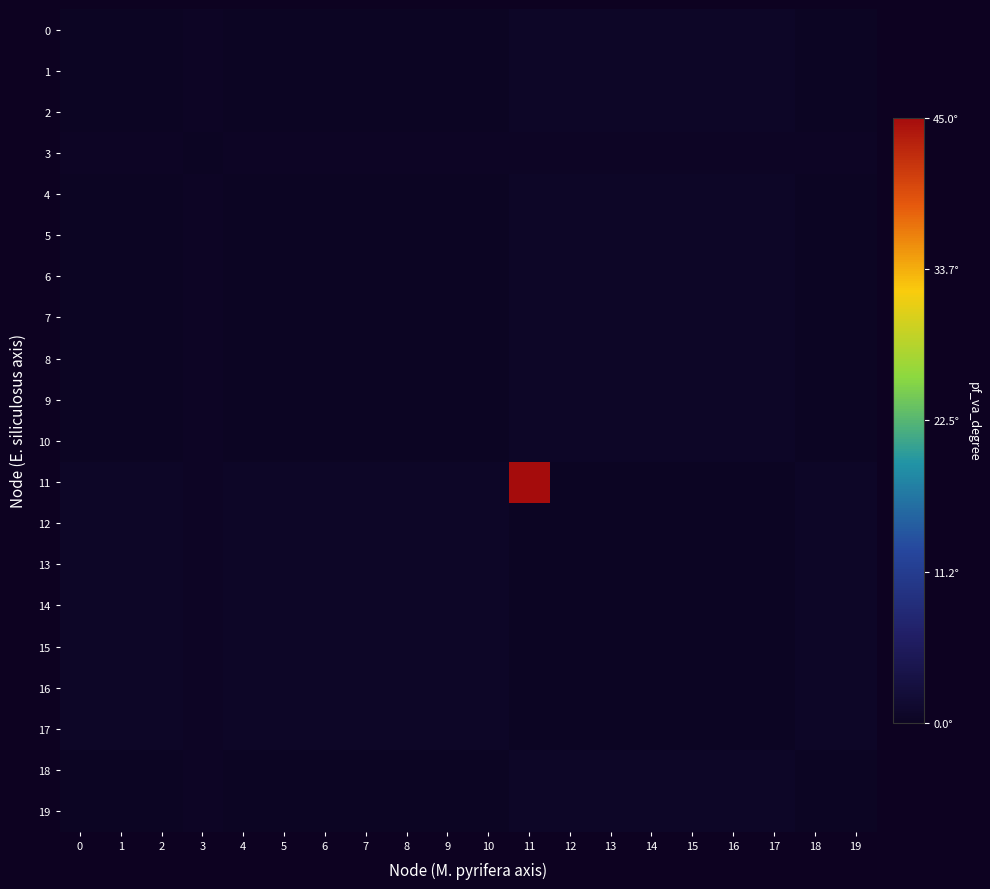

Reading left to right, transcribe all the data shown in this chart.

0: 0=0.0	1=0.1	2=0.1	3=0.3	4=0.1	5=0.1	6=0.1	7=0.1	8=0.1	9=0.1	10=0.1	11=0.5	12=0.5	13=0.5	14=0.5	15=0.5	16=0.5	17=0.5	18=0.1	19=0.1
1: 0=0.1	1=0.1	2=0.0	3=0.2	4=0.0	5=0.0	6=0.0	7=0.0	8=0.0	9=0.0	10=0.0	11=0.4	12=0.4	13=0.4	14=0.4	15=0.4	16=0.4	17=0.4	18=0.0	19=0.0
2: 0=0.1	1=0.0	2=0.1	3=0.2	4=0.0	5=0.0	6=0.0	7=0.0	8=0.0	9=0.0	10=0.0	11=0.4	12=0.4	13=0.4	14=0.4	15=0.4	16=0.4	17=0.4	18=0.0	19=0.0
3: 0=0.3	1=0.2	2=0.2	3=0.1	4=0.2	5=0.2	6=0.2	7=0.2	8=0.2	9=0.2	10=0.2	11=0.2	12=0.2	13=0.2	14=0.2	15=0.2	16=0.2	17=0.2	18=0.2	19=0.2
4: 0=0.1	1=0.0	2=0.0	3=0.2	4=0.1	5=0.0	6=0.0	7=0.0	8=0.0	9=0.0	10=0.0	11=0.4	12=0.4	13=0.4	14=0.4	15=0.4	16=0.4	17=0.4	18=0.0	19=0.0
5: 0=0.1	1=0.0	2=0.0	3=0.2	4=0.0	5=0.1	6=0.0	7=0.0	8=0.0	9=0.0	10=0.0	11=0.4	12=0.4	13=0.4	14=0.4	15=0.4	16=0.4	17=0.4	18=0.0	19=0.0
6: 0=0.1	1=0.0	2=0.0	3=0.2	4=0.0	5=0.0	6=0.1	7=0.0	8=0.0	9=0.0	10=0.0	11=0.4	12=0.4	13=0.4	14=0.4	15=0.4	16=0.4	17=0.4	18=0.0	19=0.0
7: 0=0.1	1=0.0	2=0.0	3=0.2	4=0.0	5=0.0	6=0.0	7=0.1	8=0.0	9=0.0	10=0.0	11=0.4	12=0.4	13=0.4	14=0.4	15=0.4	16=0.4	17=0.4	18=0.0	19=0.0
8: 0=0.1	1=0.0	2=0.0	3=0.2	4=0.0	5=0.0	6=0.0	7=0.0	8=0.1	9=0.0	10=0.0	11=0.4	12=0.4	13=0.4	14=0.4	15=0.4	16=0.4	17=0.4	18=0.0	19=0.0
9: 0=0.1	1=0.0	2=0.0	3=0.2	4=0.0	5=0.0	6=0.0	7=0.0	8=0.0	9=0.1	10=0.0	11=0.4	12=0.4	13=0.4	14=0.4	15=0.4	16=0.4	17=0.4	18=0.0	19=0.0
10: 0=0.1	1=0.0	2=0.0	3=0.2	4=0.0	5=0.0	6=0.0	7=0.0	8=0.0	9=0.0	10=0.1	11=0.4	12=0.4	13=0.4	14=0.4	15=0.4	16=0.4	17=0.4	18=0.0	19=0.0
11: 0=0.5	1=0.4	2=0.4	3=0.2	4=0.4	5=0.4	6=0.4	7=0.4	8=0.4	9=0.4	10=0.4	11=45.0	12=0.0	13=0.0	14=0.0	15=0.0	16=0.0	17=0.0	18=0.4	19=0.4
12: 0=0.5	1=0.4	2=0.4	3=0.2	4=0.4	5=0.4	6=0.4	7=0.4	8=0.4	9=0.4	10=0.4	11=0.0	12=0.1	13=0.0	14=0.0	15=0.0	16=0.0	17=0.0	18=0.4	19=0.4
13: 0=0.5	1=0.4	2=0.4	3=0.2	4=0.4	5=0.4	6=0.4	7=0.4	8=0.4	9=0.4	10=0.4	11=0.0	12=0.0	13=0.1	14=0.0	15=0.0	16=0.0	17=0.0	18=0.4	19=0.4
14: 0=0.5	1=0.4	2=0.4	3=0.2	4=0.4	5=0.4	6=0.4	7=0.4	8=0.4	9=0.4	10=0.4	11=0.0	12=0.0	13=0.0	14=0.1	15=0.0	16=0.0	17=0.0	18=0.4	19=0.4
15: 0=0.5	1=0.4	2=0.4	3=0.2	4=0.4	5=0.4	6=0.4	7=0.4	8=0.4	9=0.4	10=0.4	11=0.0	12=0.0	13=0.0	14=0.0	15=0.1	16=0.0	17=0.0	18=0.4	19=0.4
16: 0=0.5	1=0.4	2=0.4	3=0.2	4=0.4	5=0.4	6=0.4	7=0.4	8=0.4	9=0.4	10=0.4	11=0.0	12=0.0	13=0.0	14=0.0	15=0.0	16=0.1	17=0.0	18=0.4	19=0.4
17: 0=0.5	1=0.4	2=0.4	3=0.2	4=0.4	5=0.4	6=0.4	7=0.4	8=0.4	9=0.4	10=0.4	11=0.0	12=0.0	13=0.0	14=0.0	15=0.0	16=0.0	17=0.1	18=0.4	19=0.4
18: 0=0.1	1=0.0	2=0.0	3=0.2	4=0.0	5=0.0	6=0.0	7=0.0	8=0.0	9=0.0	10=0.0	11=0.4	12=0.4	13=0.4	14=0.4	15=0.4	16=0.4	17=0.4	18=0.1	19=0.0
19: 0=0.1	1=0.0	2=0.0	3=0.2	4=0.0	5=0.0	6=0.0	7=0.0	8=0.0	9=0.0	10=0.0	11=0.4	12=0.4	13=0.4	14=0.4	15=0.4	16=0.4	17=0.4	18=0.0	19=0.1